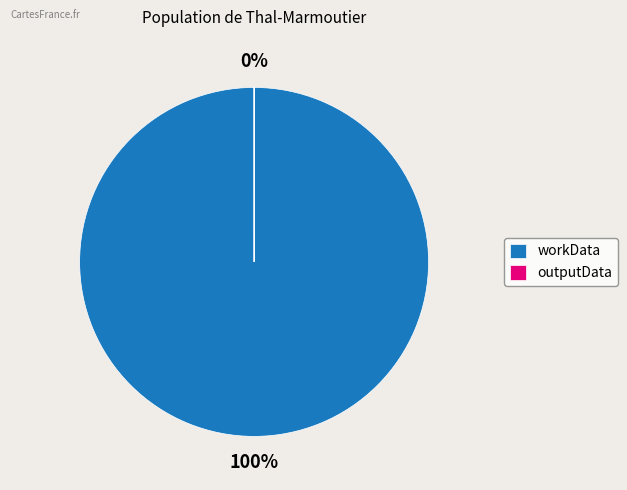

What is the total percentage of outputData and workData?

100.0%